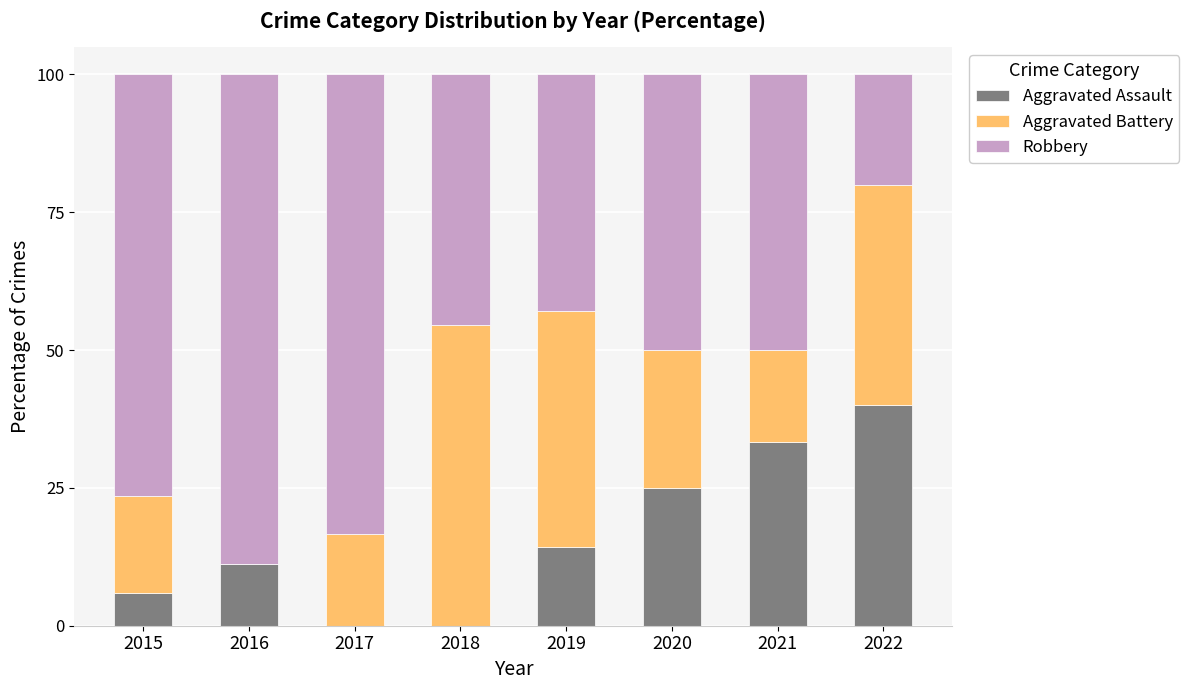

What is the sum of all Aggravated Assault values?

129.6